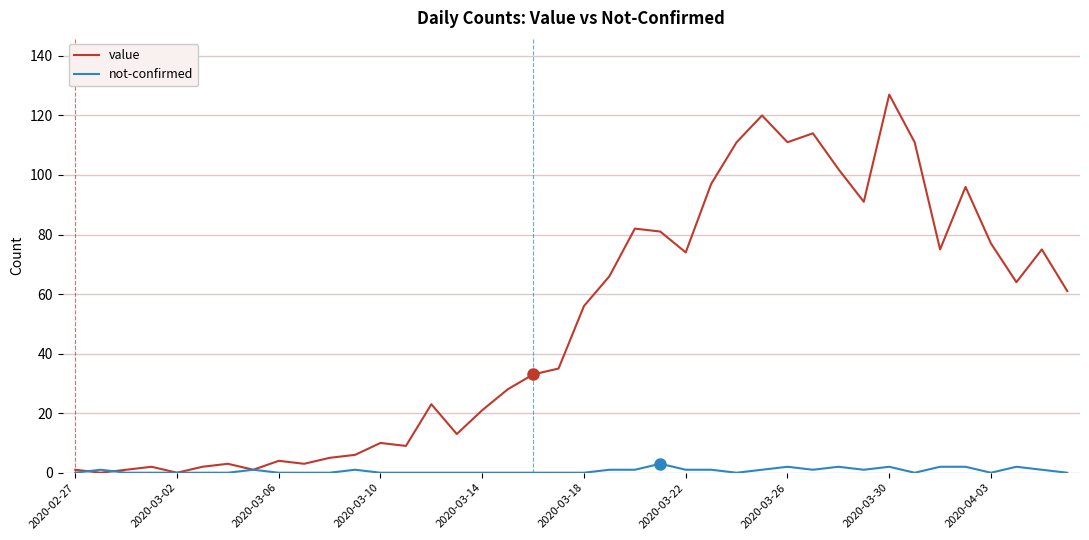

How many lines are shown in the chart?

2